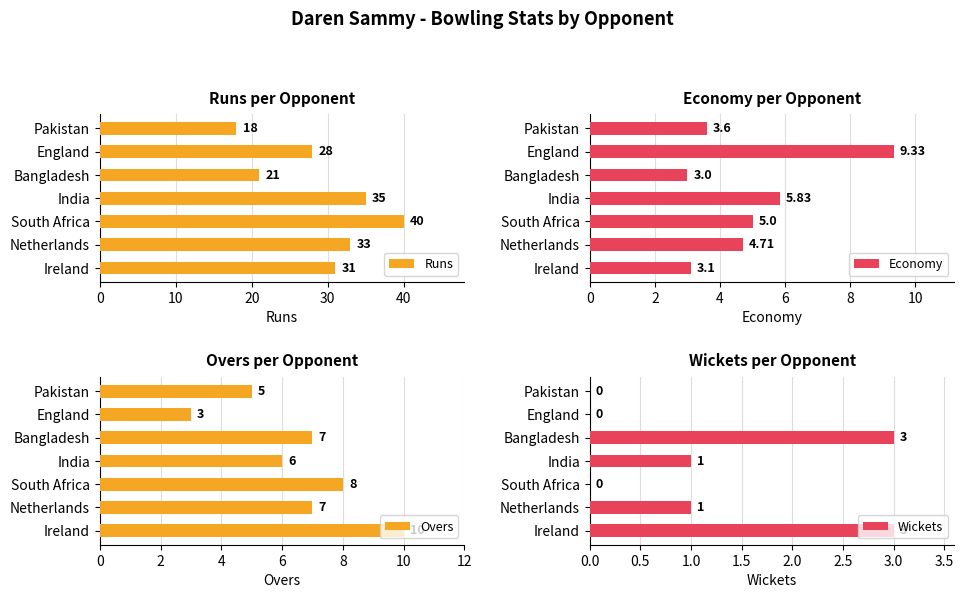

What is the difference between the second highest and minimum values in the Runs series?

17